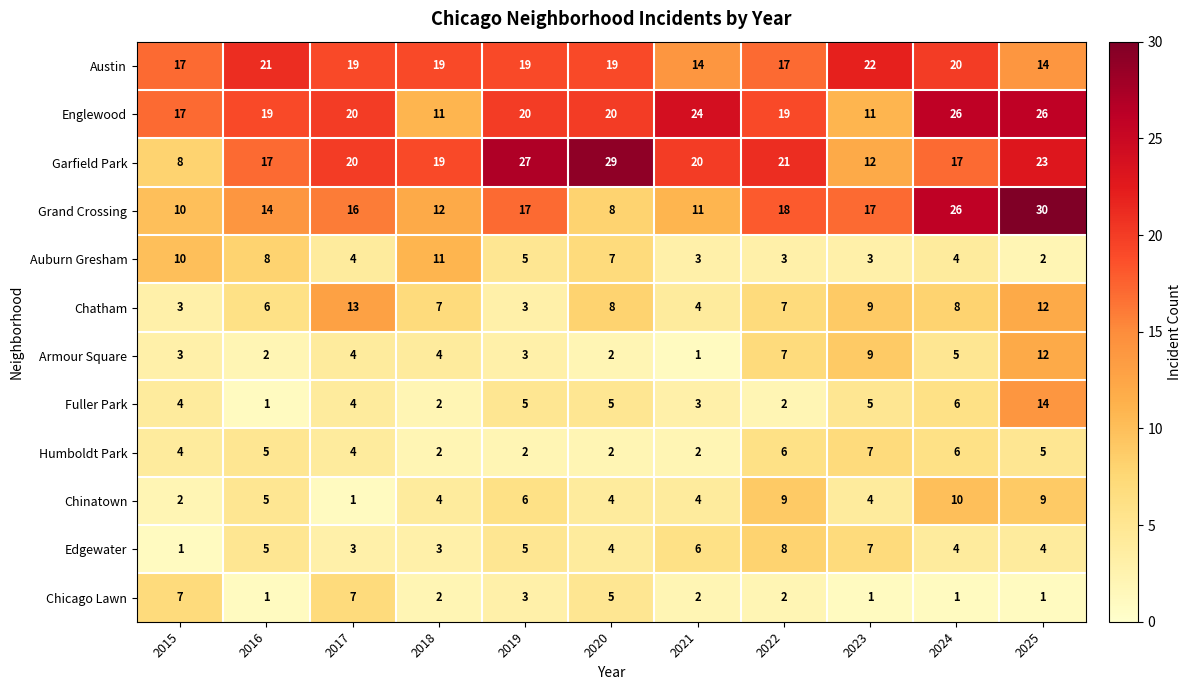

How many values in the Garfield Park series are below 20?

5